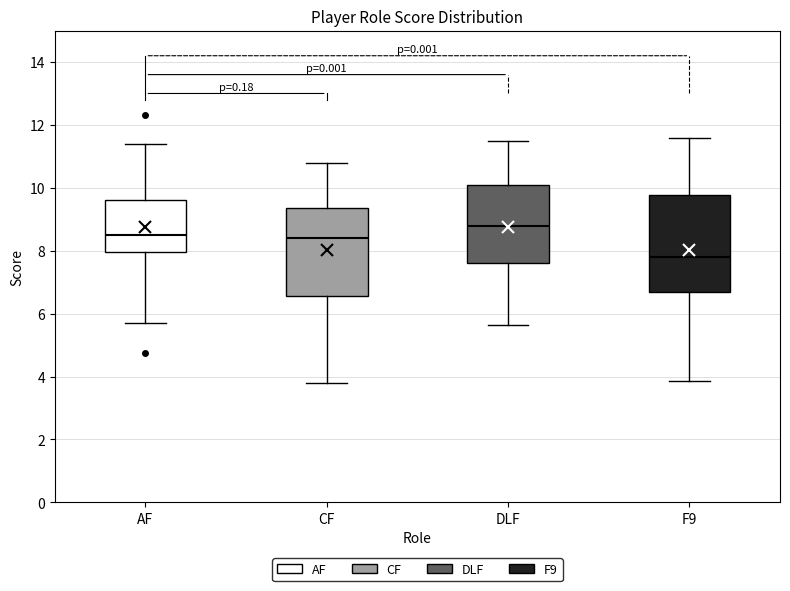

Which box is the tallest, from its lower edge to its upper edge?

F9